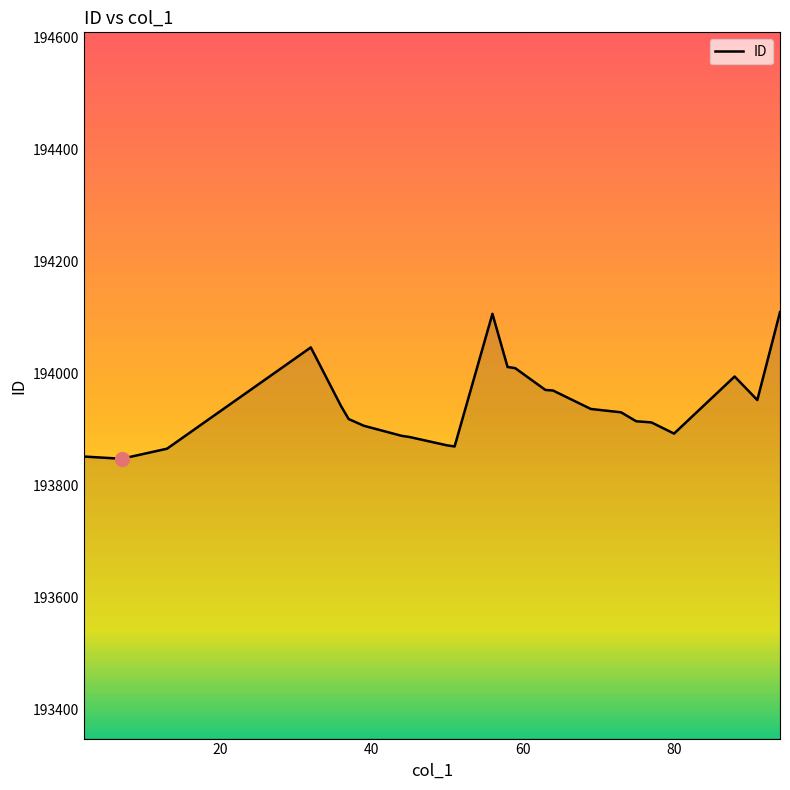

What is the maximum value shown in the chart?

194110